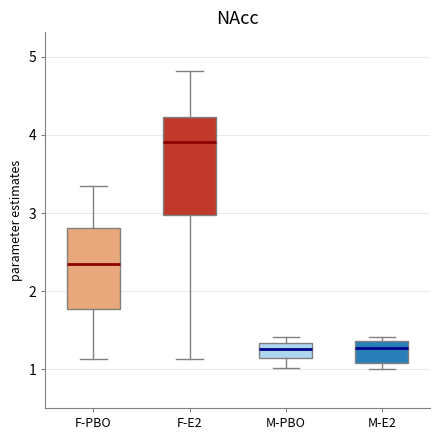

Which box is the tallest, from its lower edge to its upper edge?

F-E2